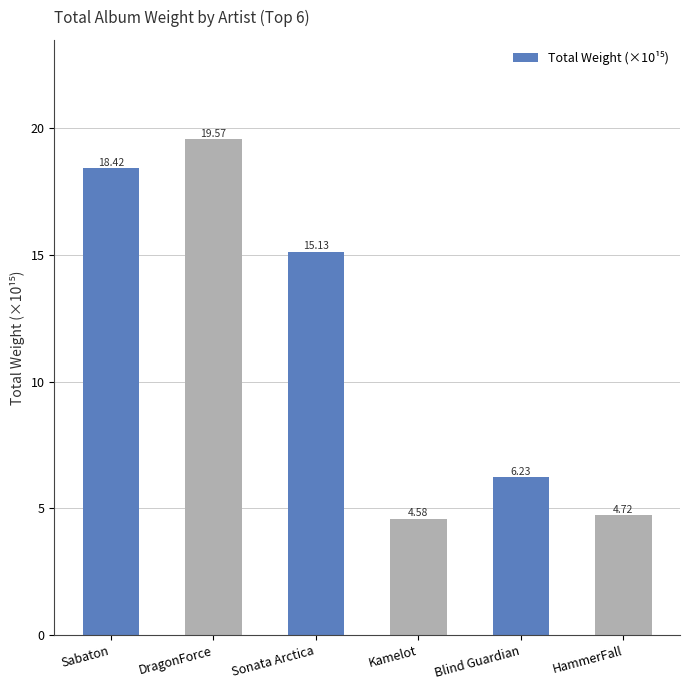

Which category has the lowest value across all series?

Kamelot